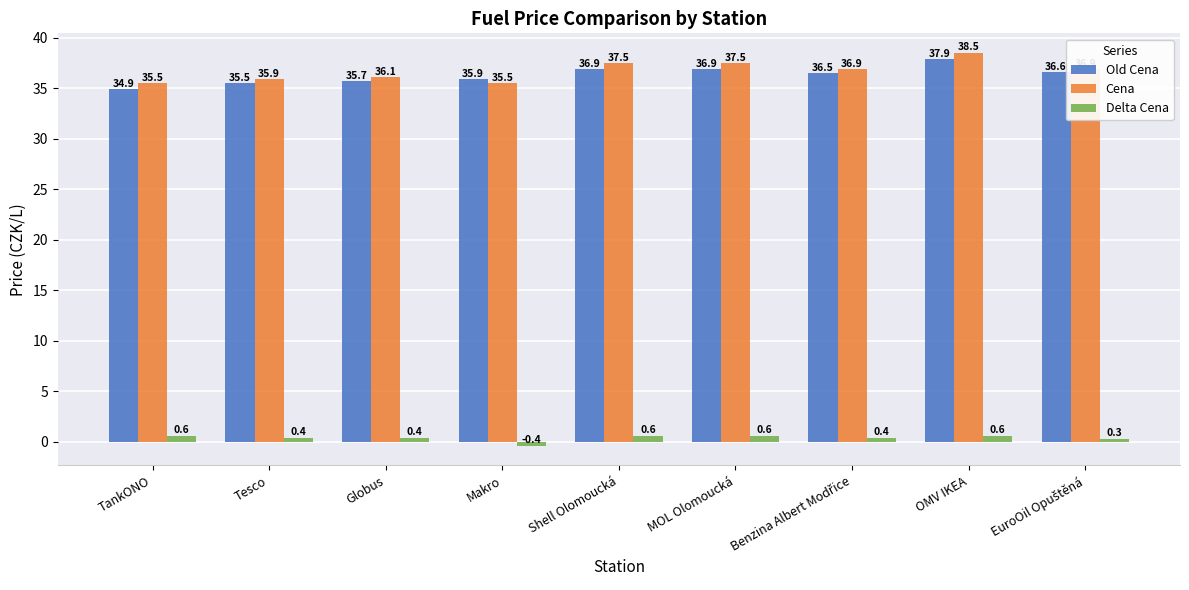

List the series in order of their peak value, lowest first.

Delta Cena, Old Cena, Cena